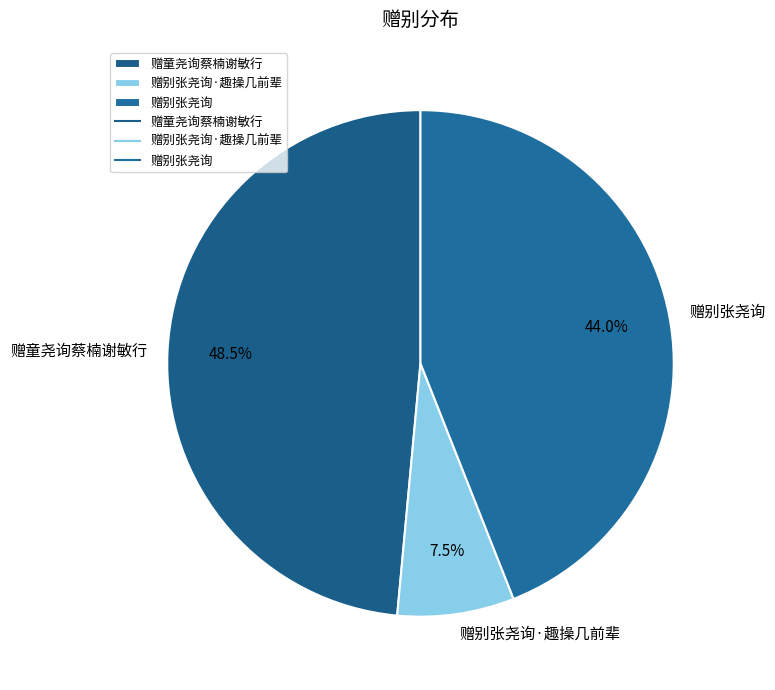

True or false: 赠别张尧询 accounts for 44% of the total.

True